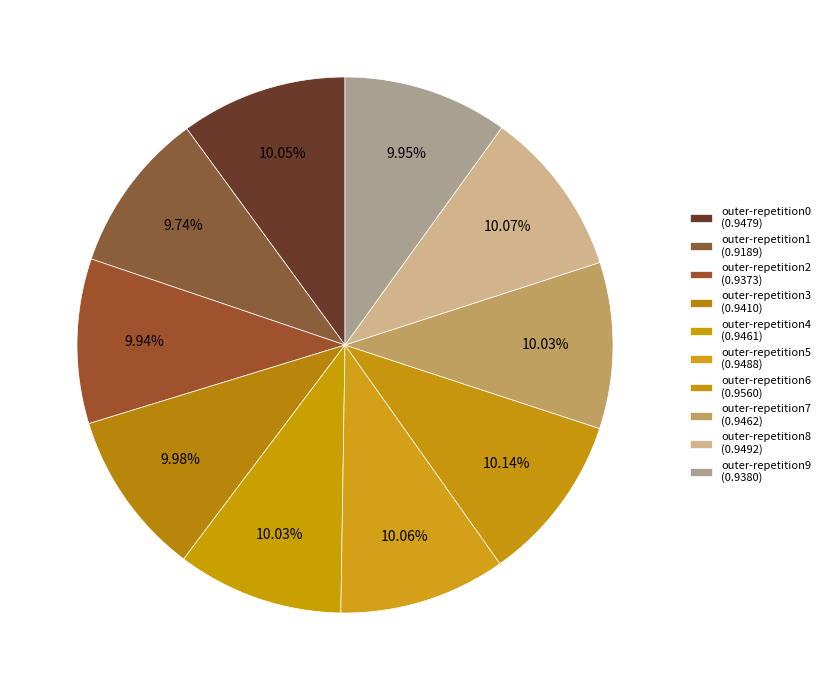

Is outer-repetition9 the majority of the pie?

No